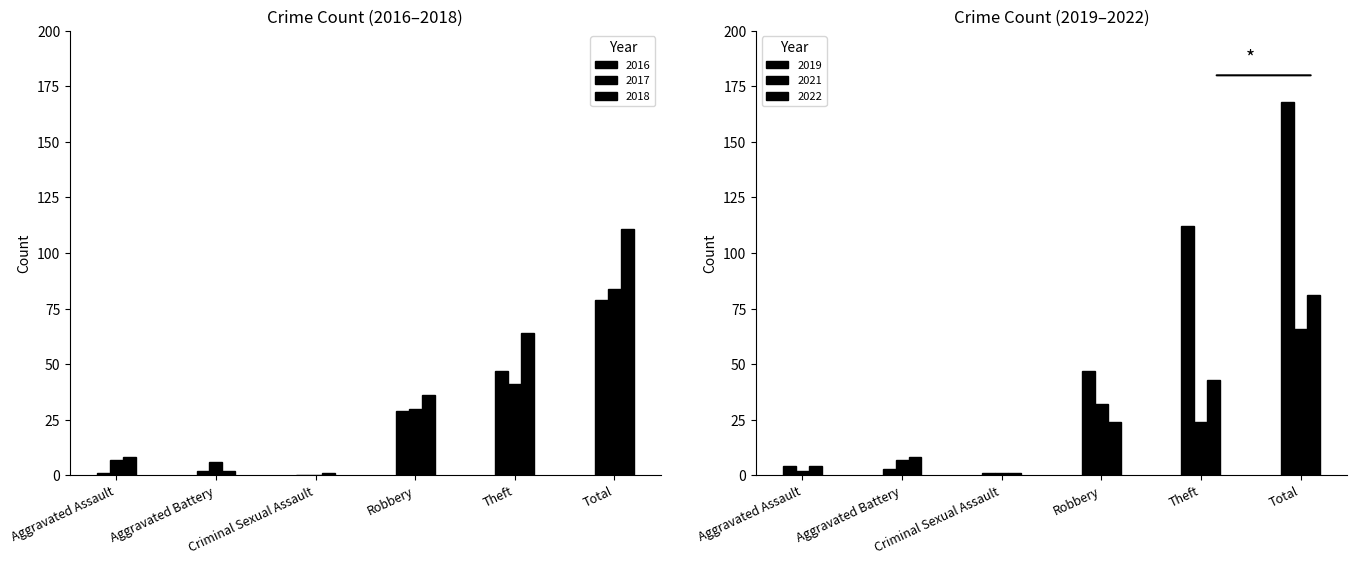

Is the value of 2017 at Theft greater than the value of 2019 at Total?

No